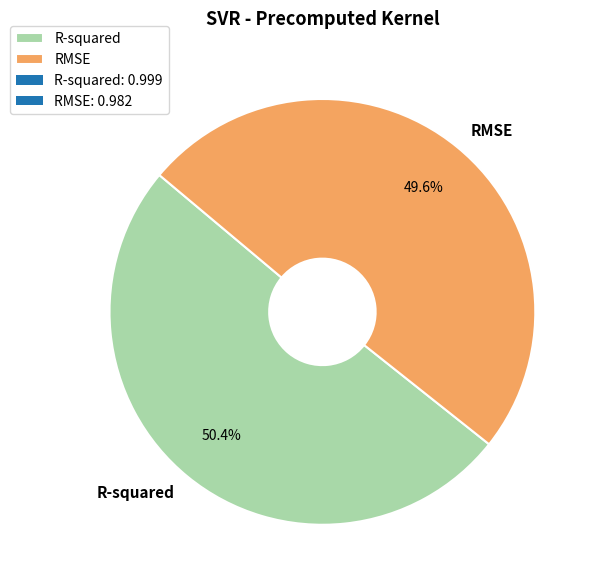

To the nearest percent, what is the combined percentage of R-squared and RMSE?

100%